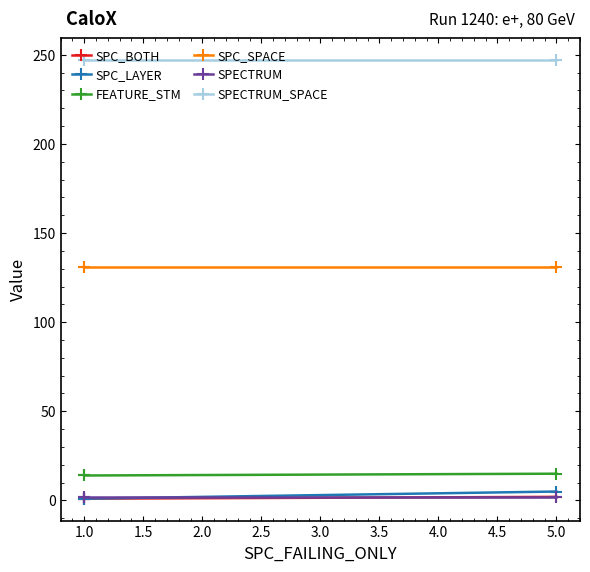

Is this an area chart (filled region under the line)?

No